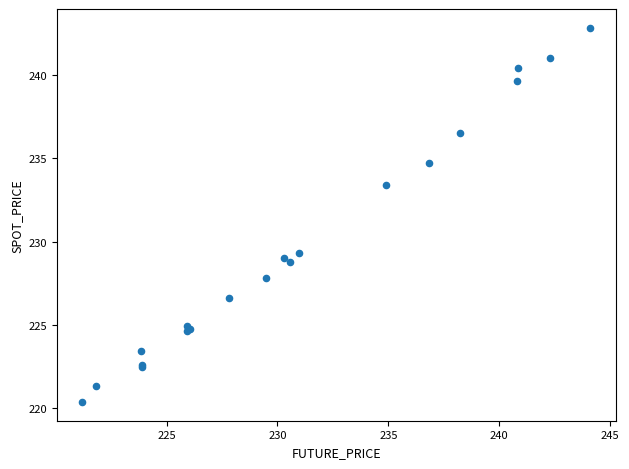

What Y value in the scatter plot is closest to 231?

229.3